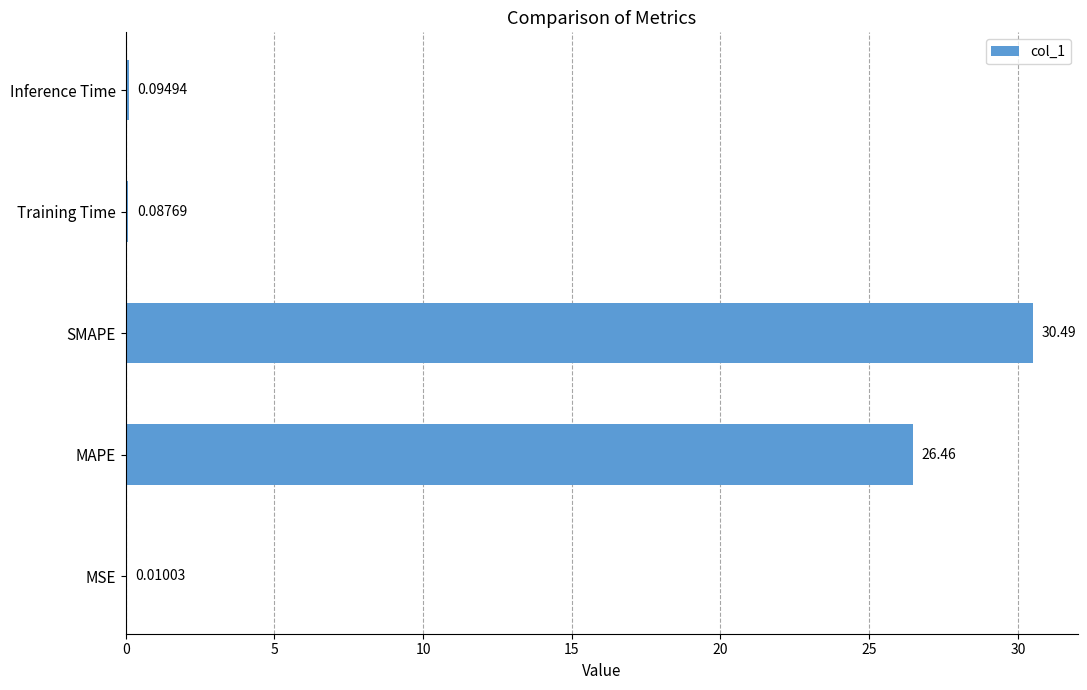

Where is the data nearest to the value 15?

MAPE